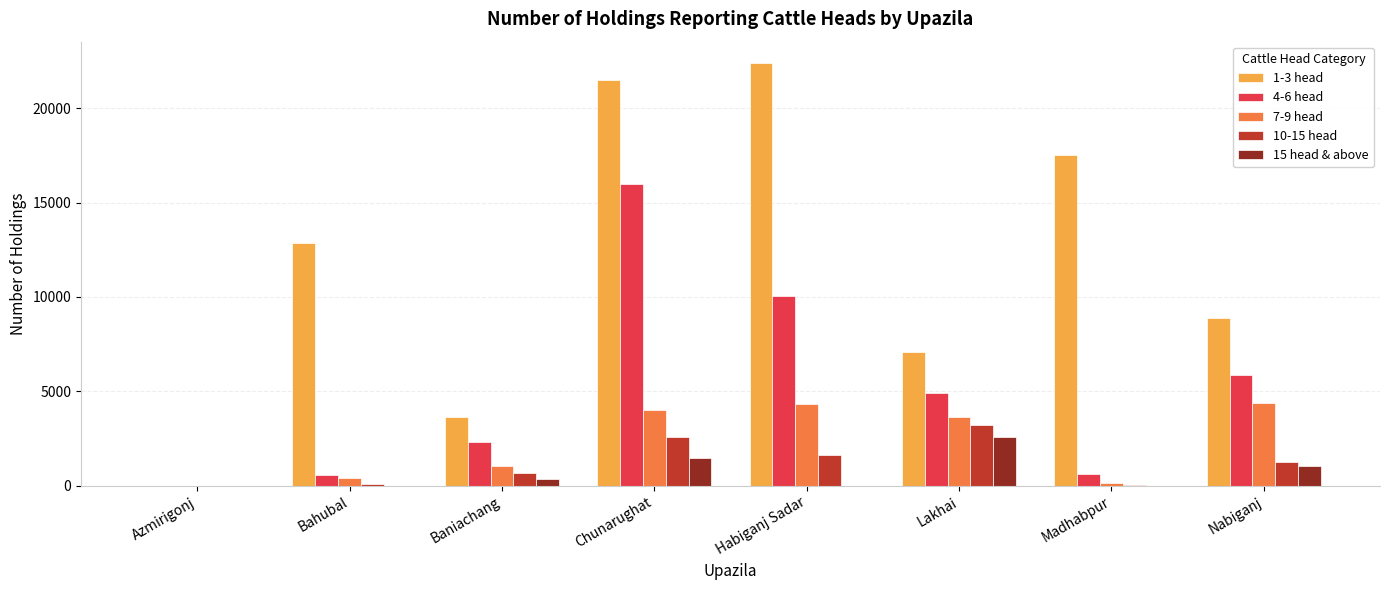

What is the maximum value shown in the chart?

22400